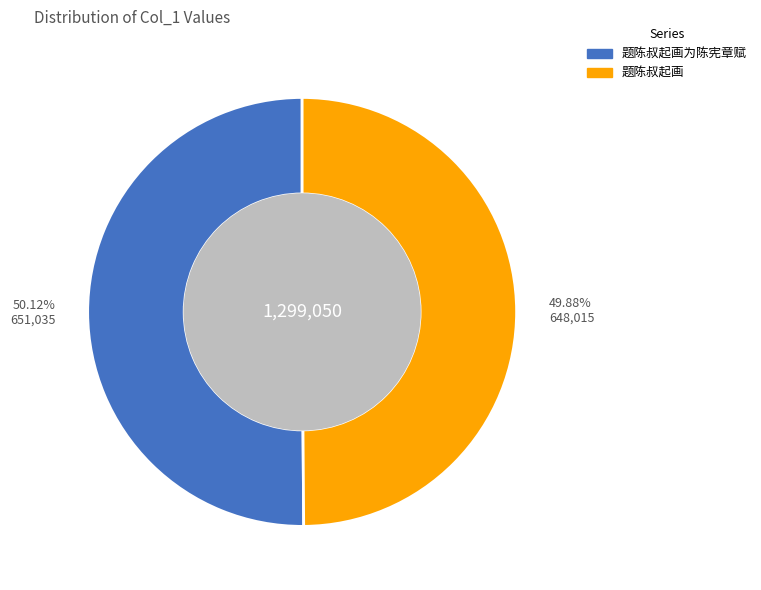

What percentage is the 题陈叔起画为陈宪章赋 slice, to the nearest percent?

50%